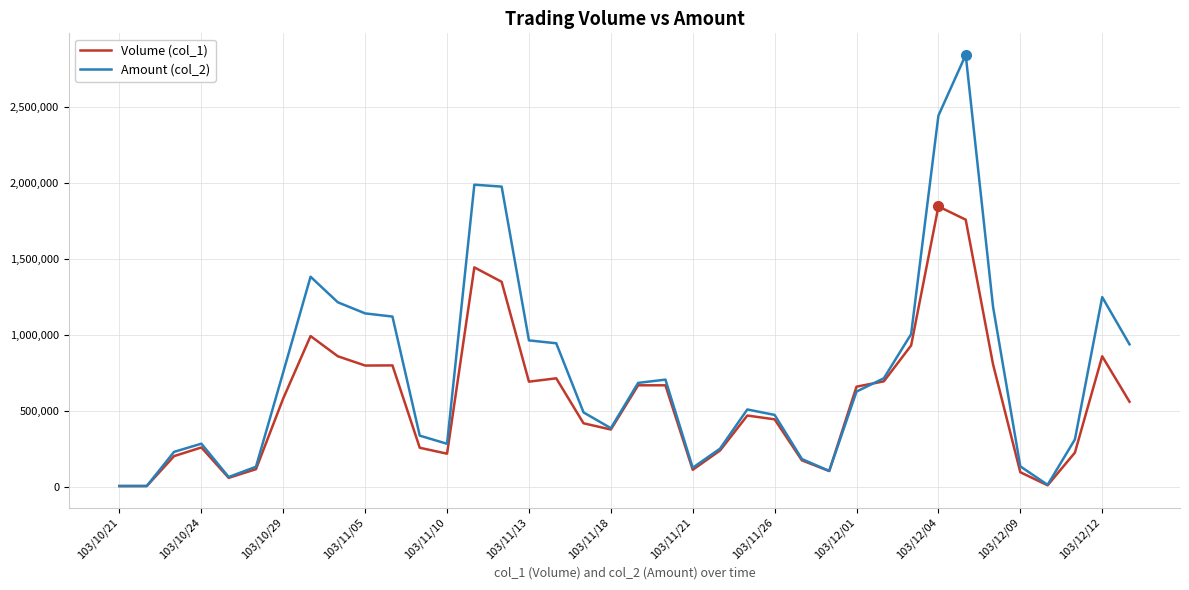

Rank the series by their average value, from highest to lowest.

Amount (col_2), Volume (col_1)